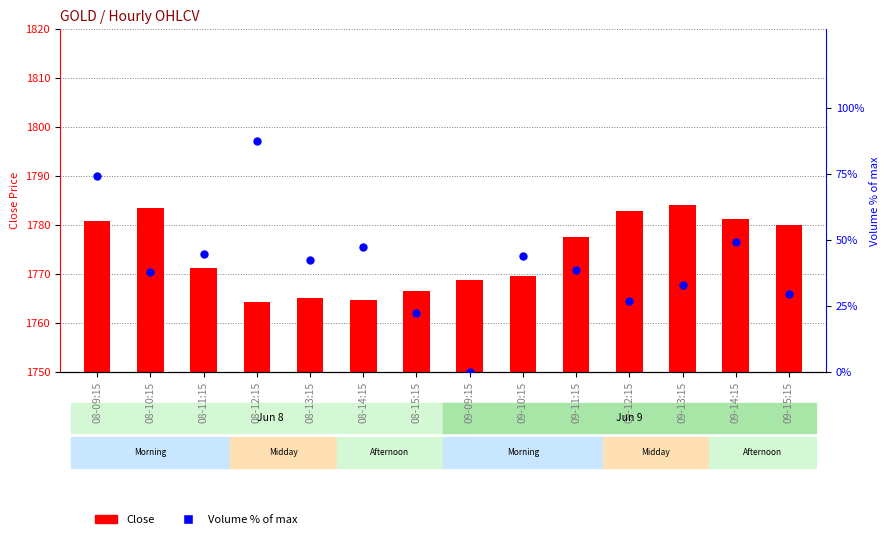

Is the value of Volume % of max at 09-12:15 greater than the value of Close at 09-10:15?

No